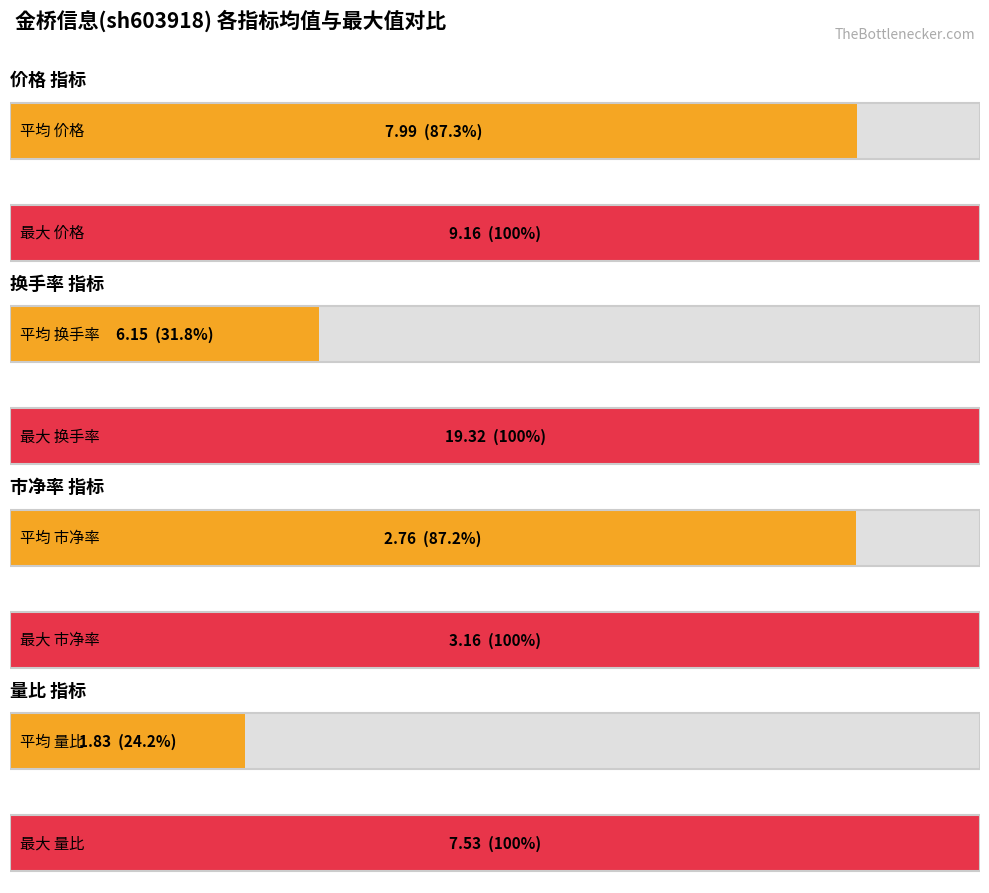

Read the 换手率 value at 2022-11-18.

19.3